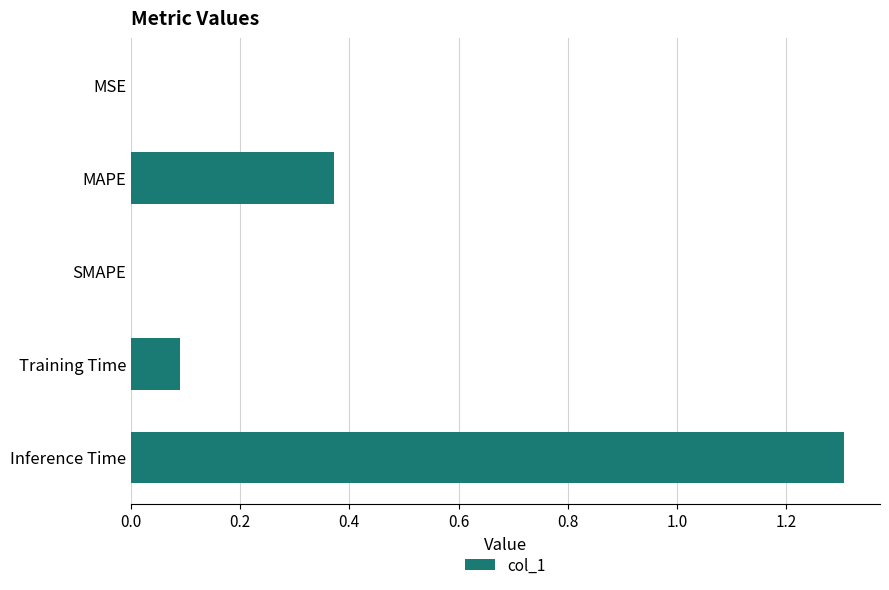

The chart shows a value of 0.2 at Training Time. True or false?

False